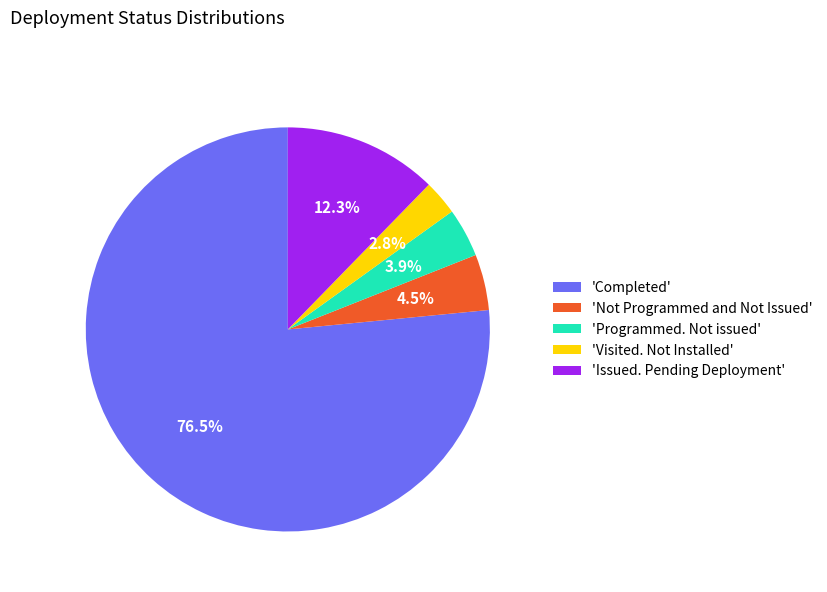

Rank the categories by value from highest to lowest.

'Completed', 'Issued. Pending Deployment', 'Not Programmed and Not Issued', 'Programmed. Not issued', 'Visited. Not Installed'